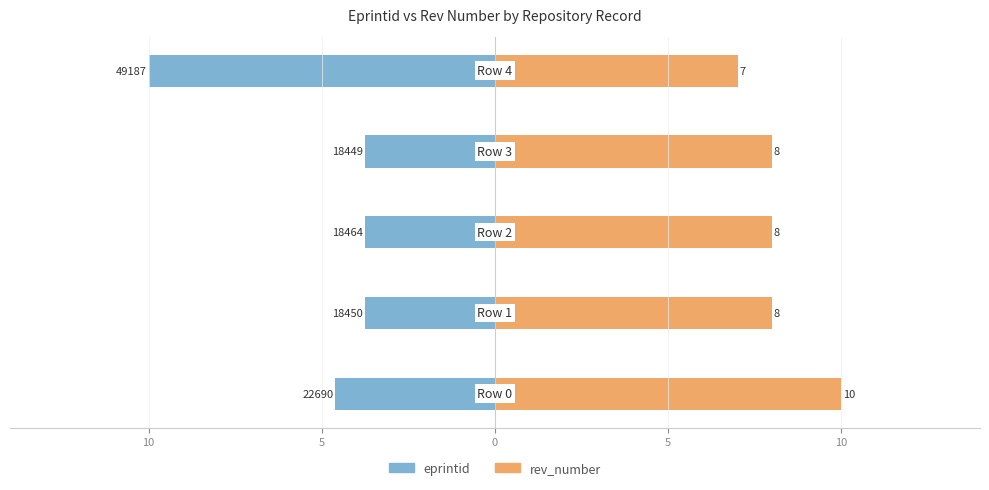

Is the value of rev_number at 5 greater than the value of eprintid at 5?

Yes